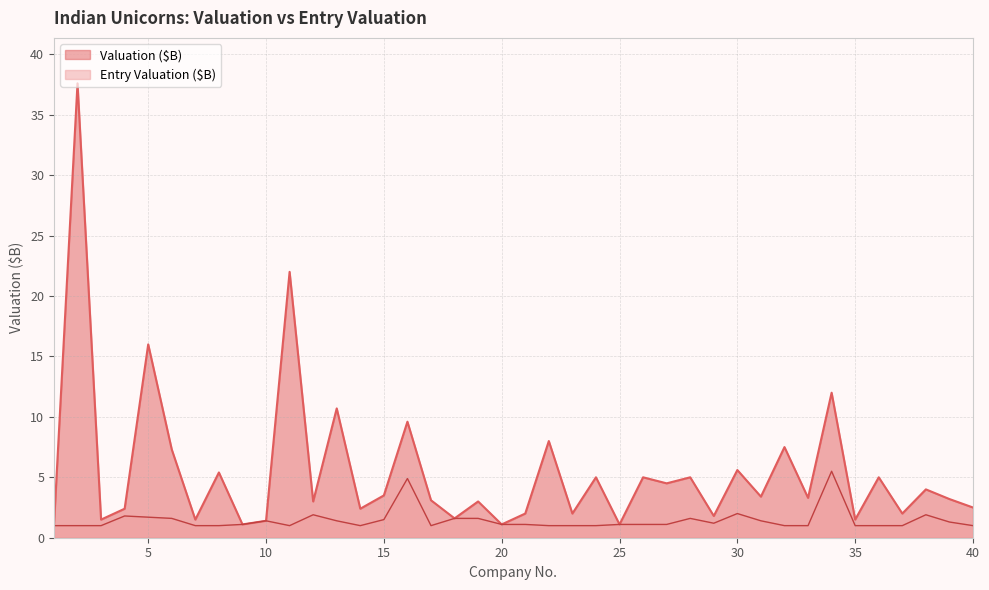

Between 28 and 27, which is larger?

28